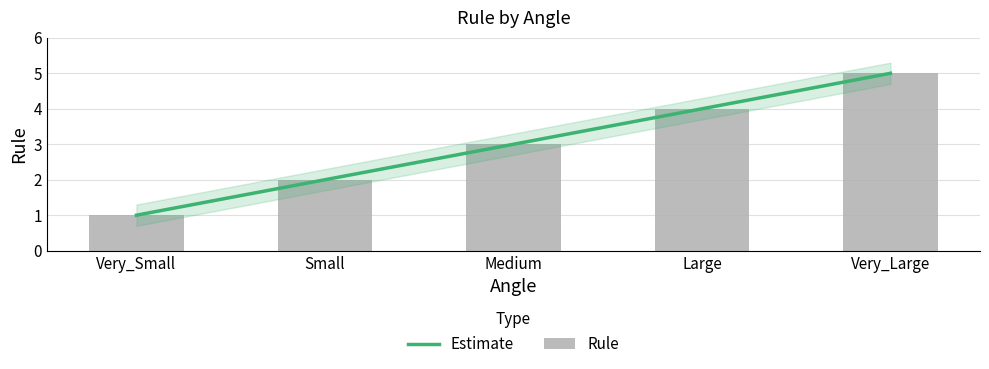

What is the approximate value at Medium?

3